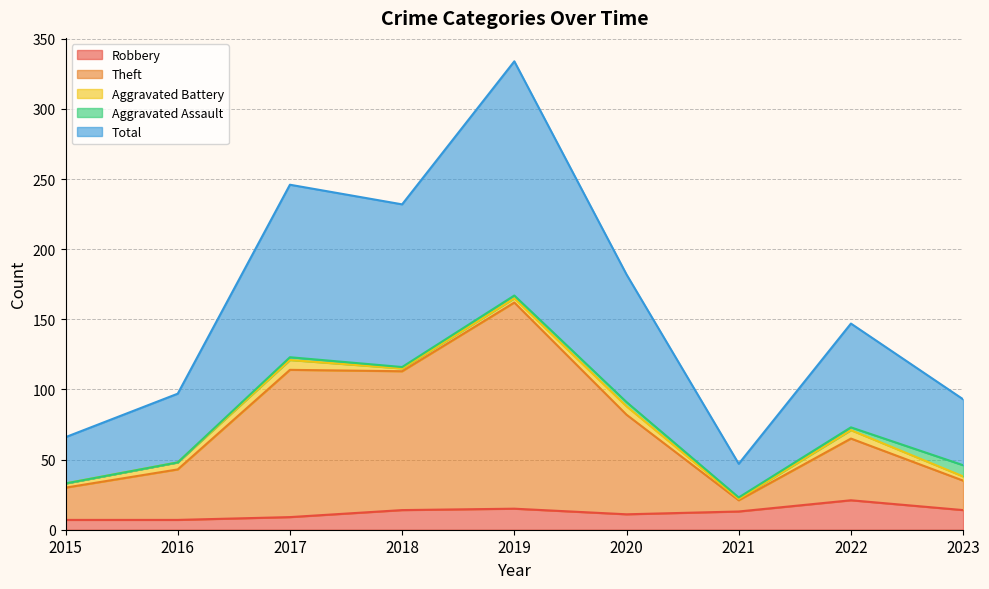

What is the value of the Theft point at the 7th from the left?

21